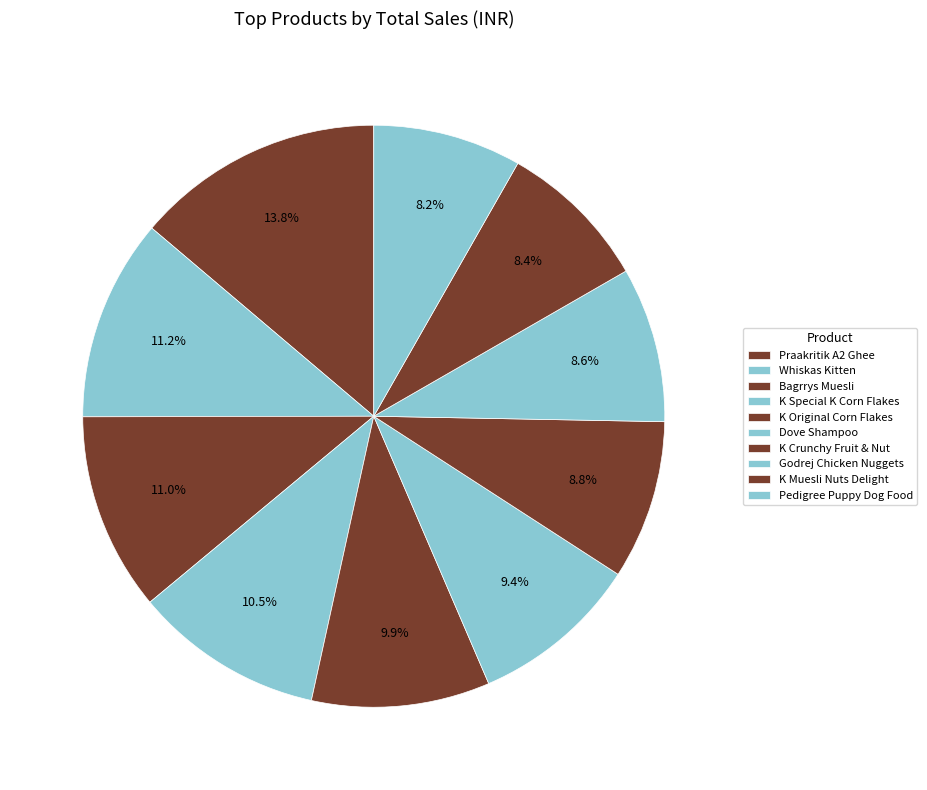

How many segments does this pie chart have?

10